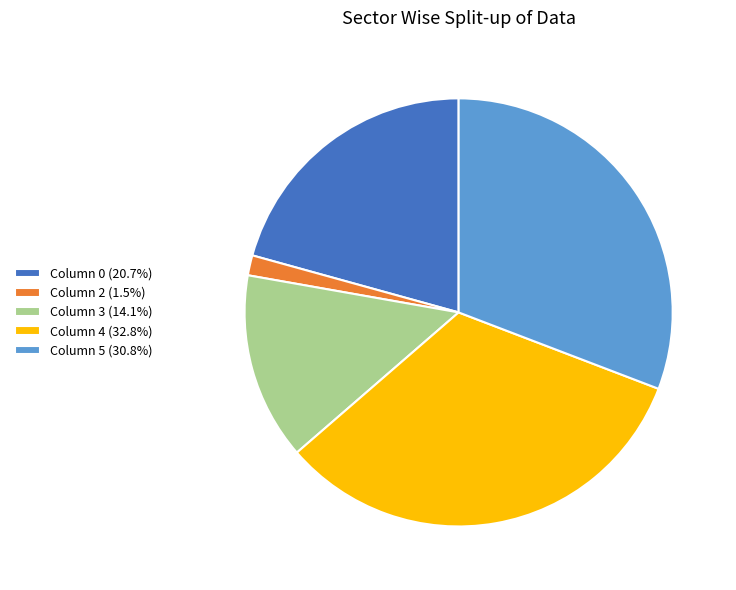

Is there a majority slice in this chart?

No